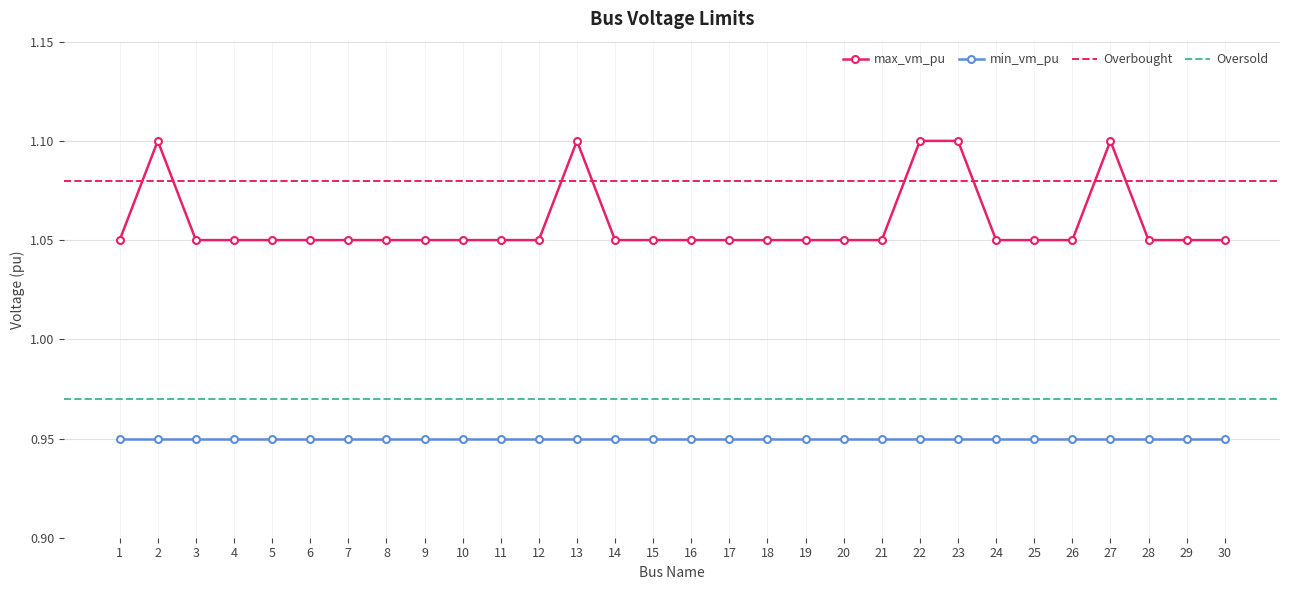

What is the sum of the values at 14 and 1?

2.1